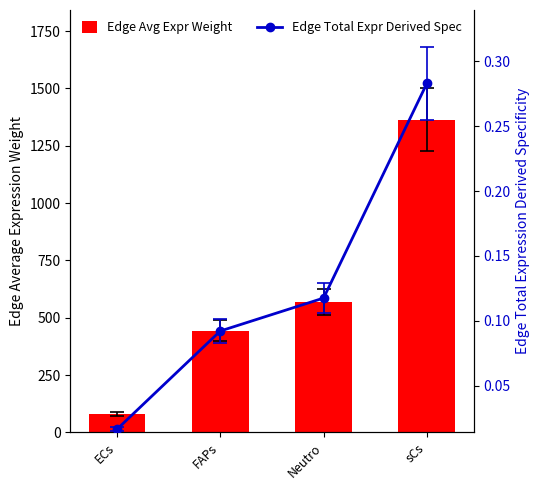

At ECs, list the series in order from smallest to largest.

Edge Total Expr Derived Spec, Edge Avg Expr Weight